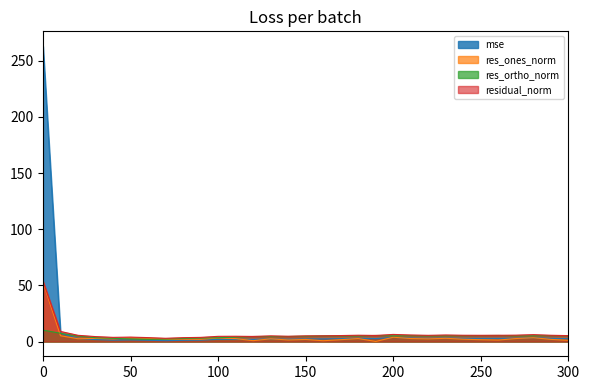

How many distinct data groups are displayed?

4